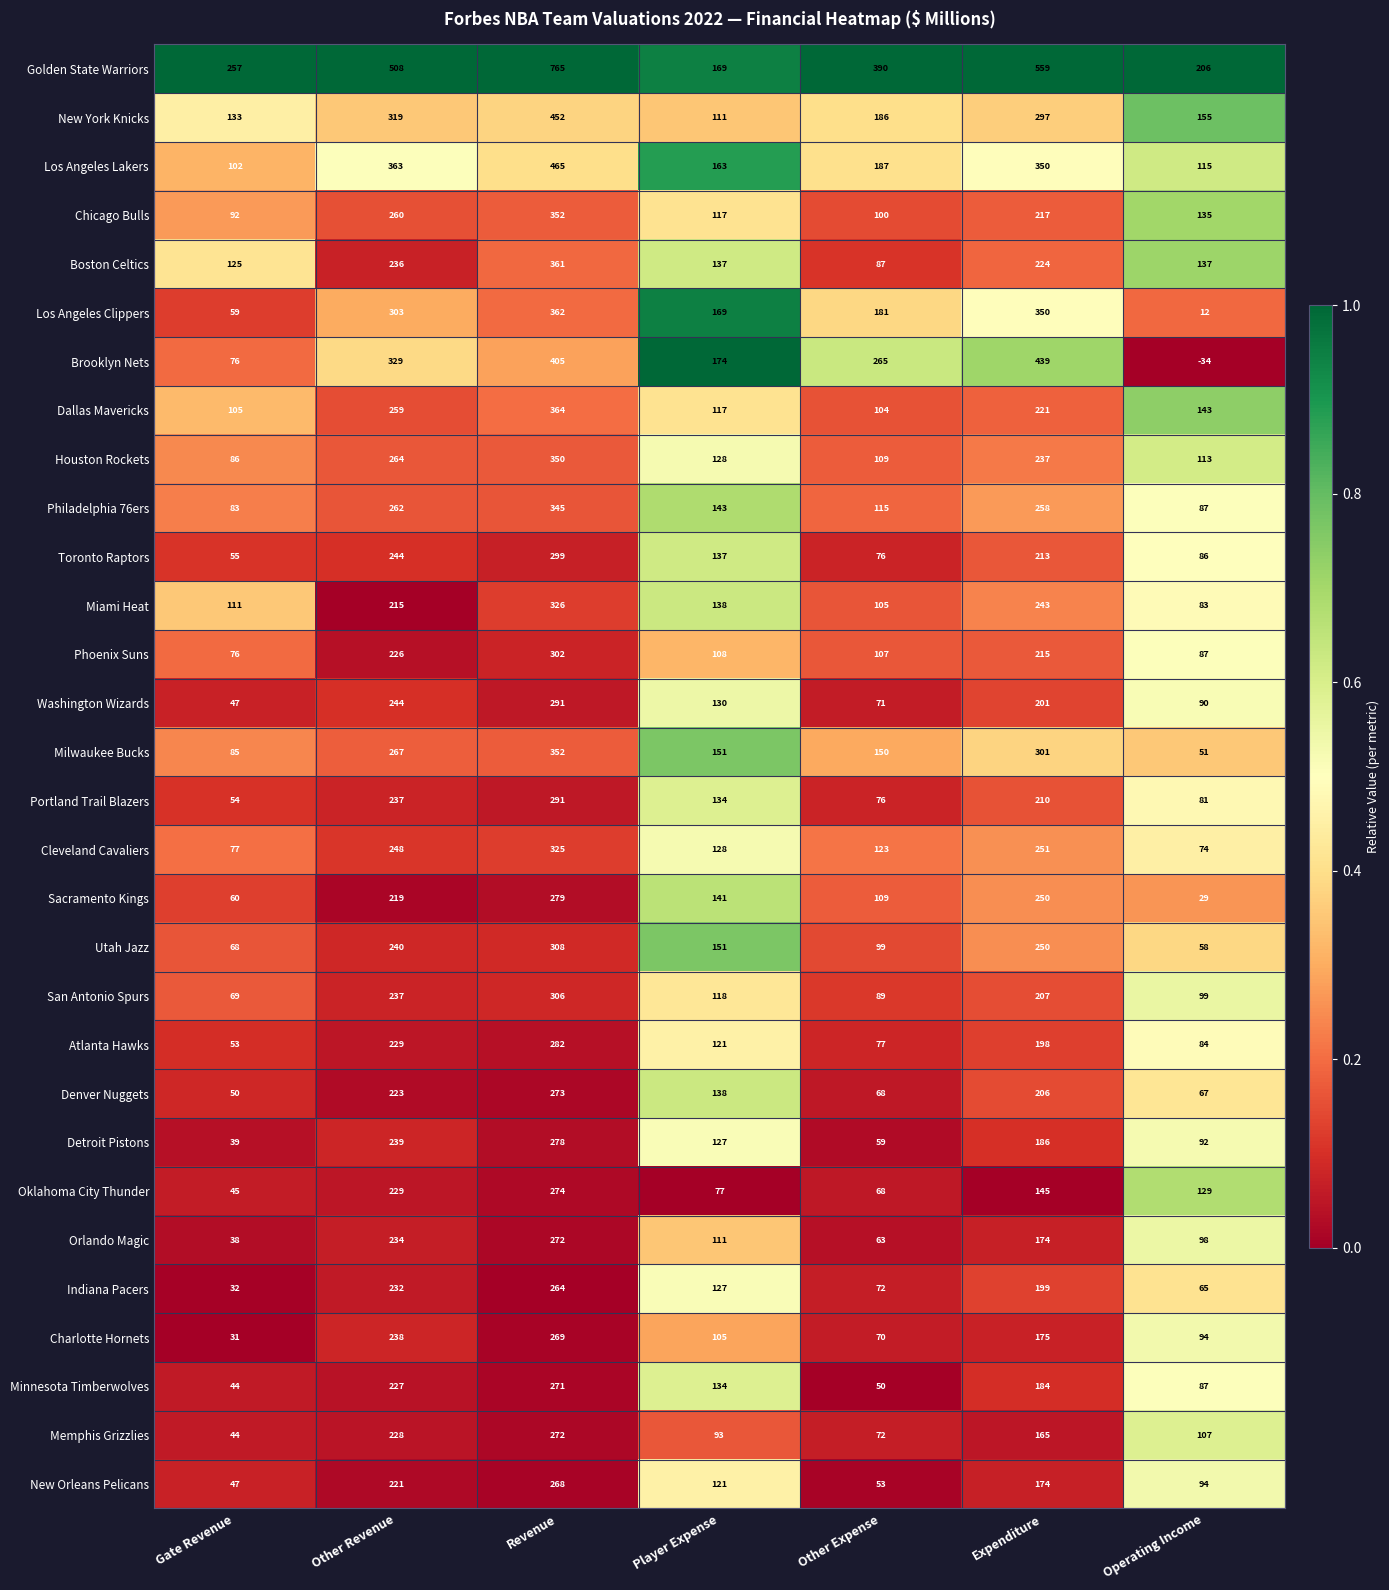

Which category has the lowest value across all series?

Operating Income